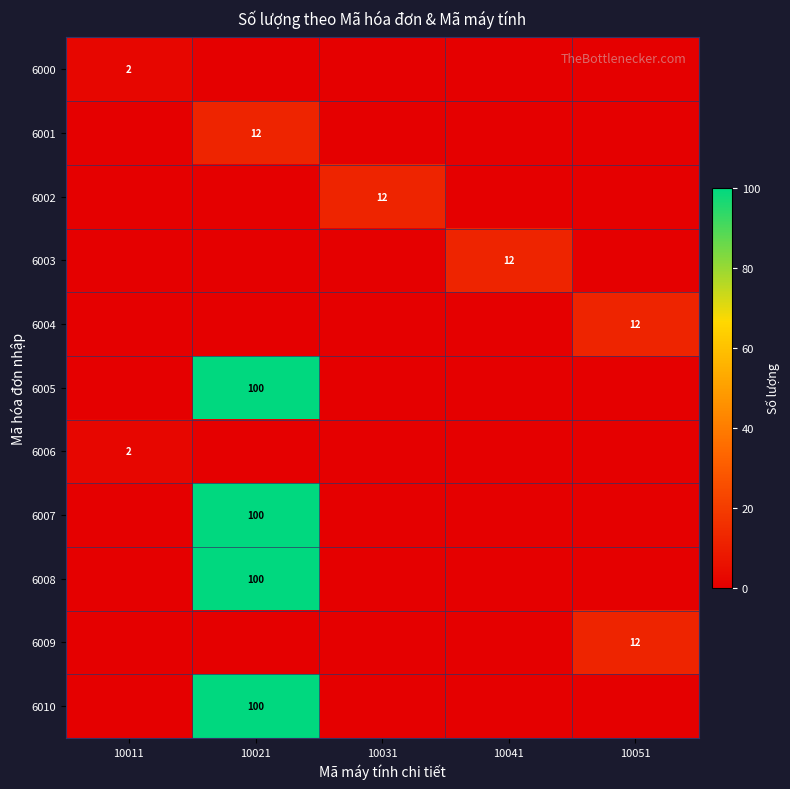

True or false: 6010 has a value of 27 at 10021.

False